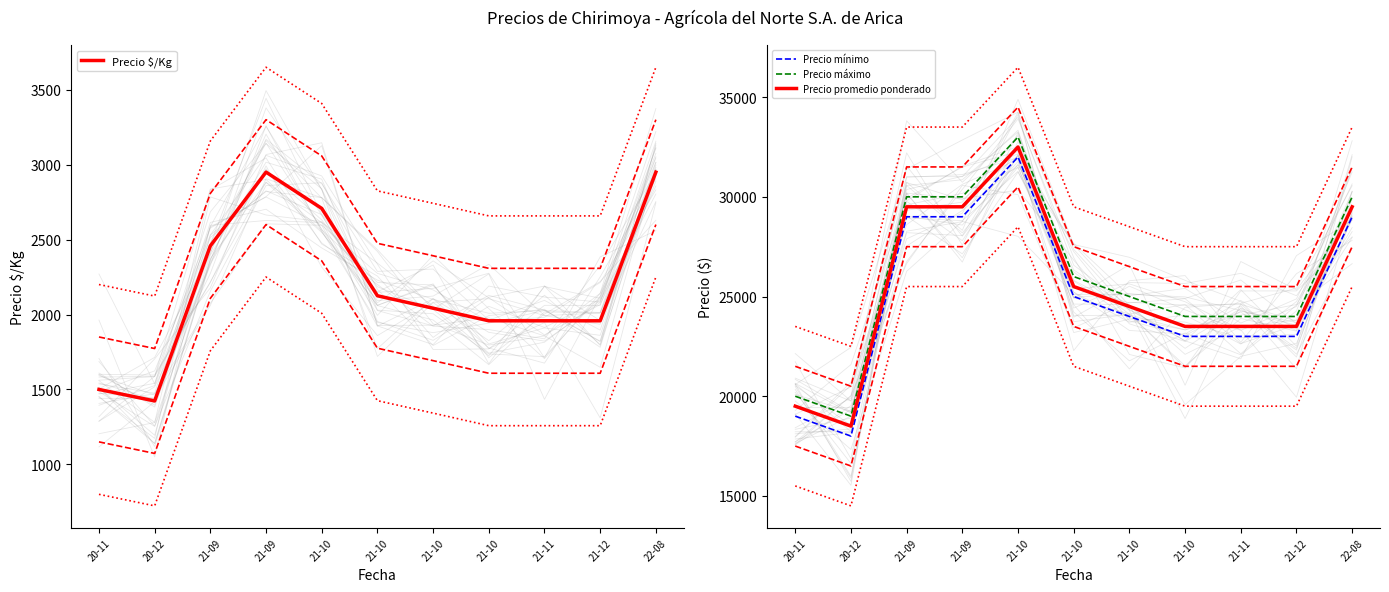

True or false: Precio mínimo and Precio máximo intersect in this chart.

False